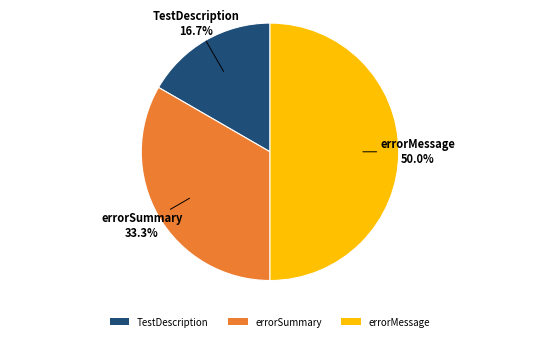

How many segments does this pie chart have?

3